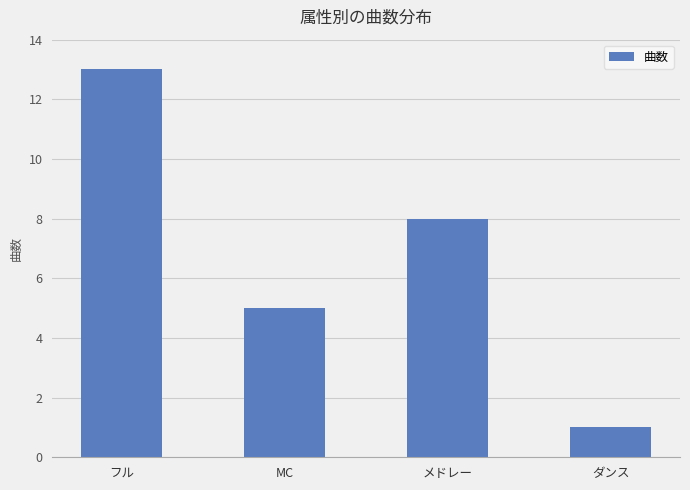

What is the difference between the values at ダンス and MC?

4